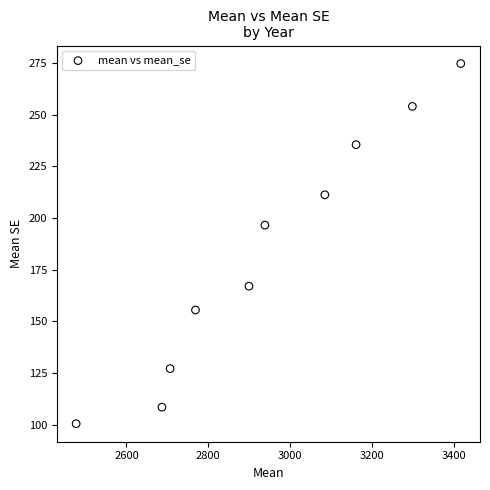

What Y value in the scatter plot is closest to 187?

196.6